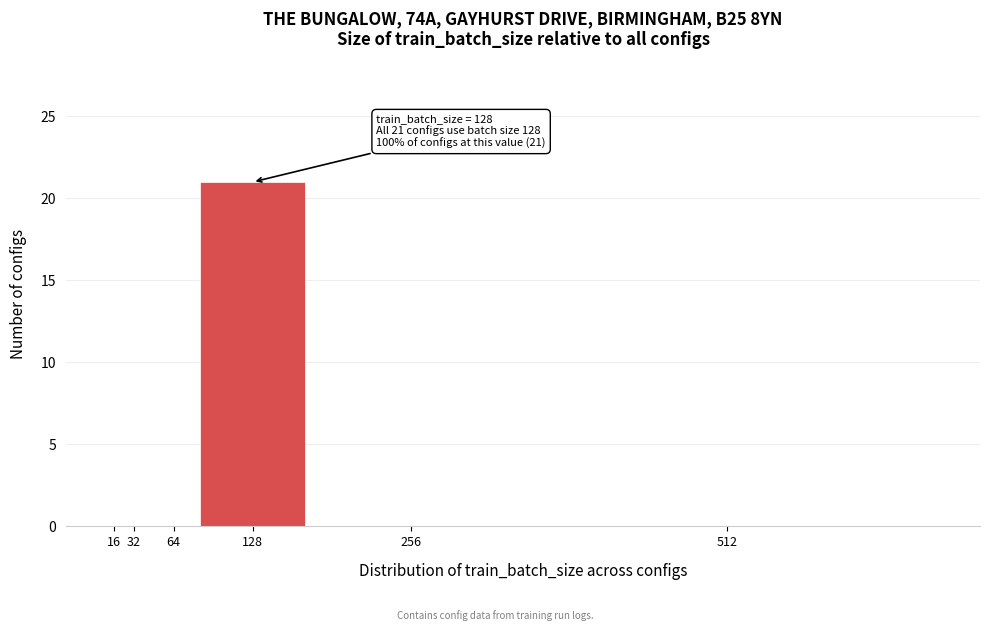

Reading left to right, list all the values displayed in this chart.

16=0	32=0	64=0	128=21	256=0	512=0